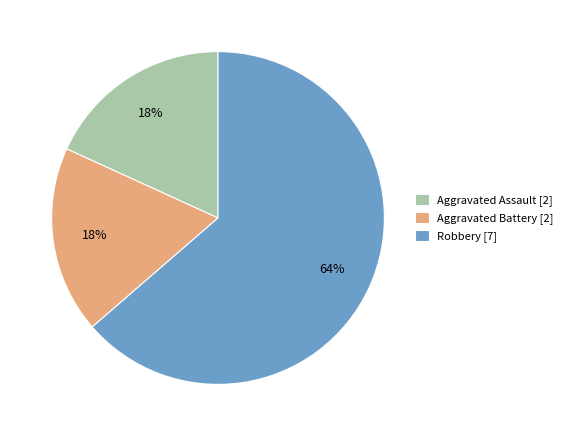

Is Aggravated Battery [2] the majority of the pie?

No